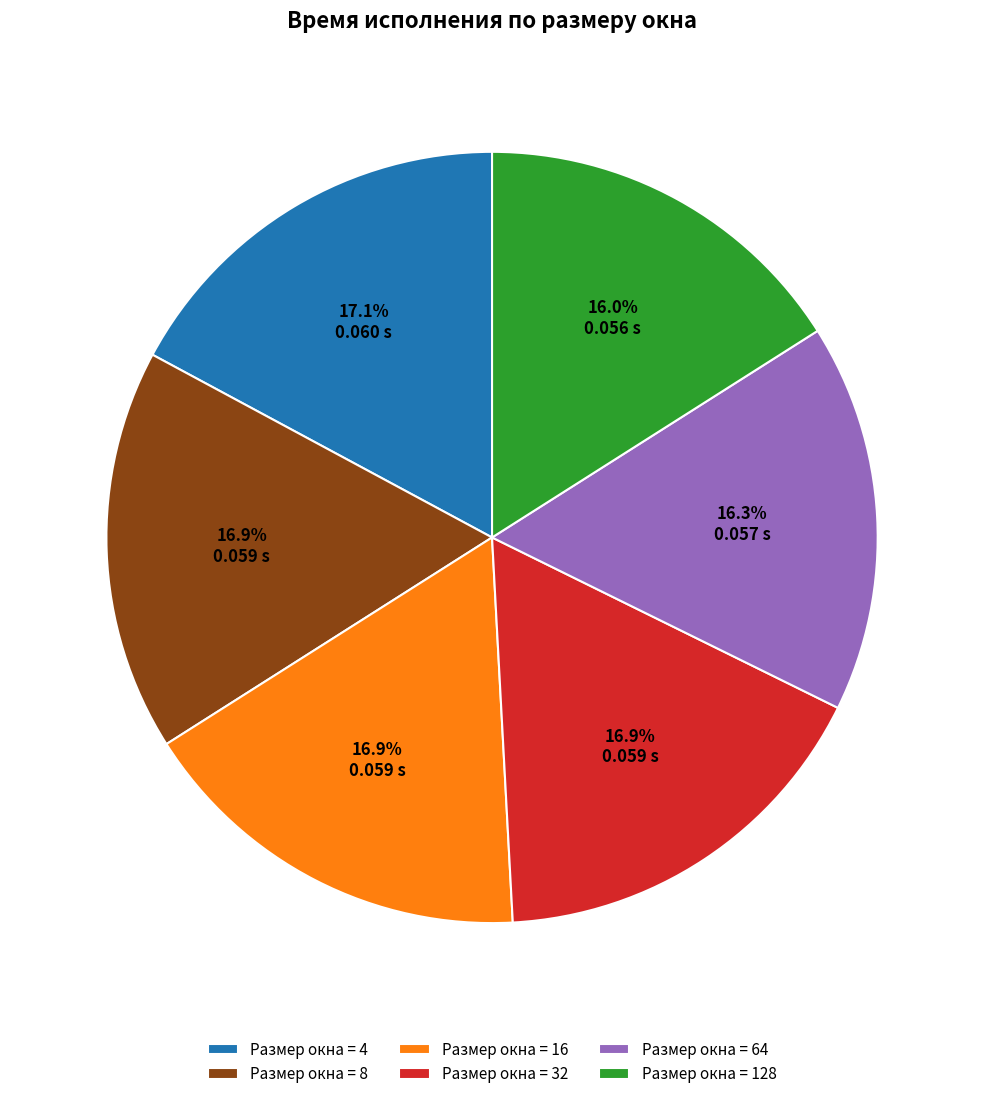

What is the total percentage of Размер окна = 128 and Размер окна = 4?

33.1%